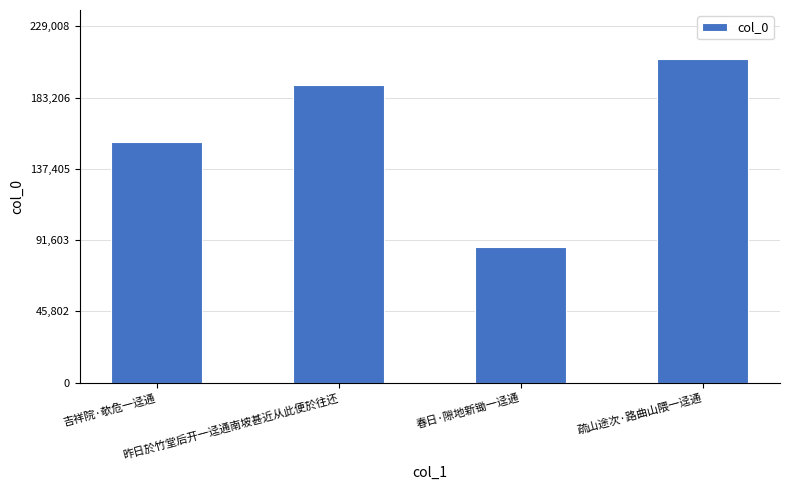

List the labels in order of value, largest first.

疏山途次·路曲山隈一迳通, 昨日於竹堂后开一迳通南坡甚近从此便於往还, 吉祥院·欹危一迳通, 春日·隙地新锄一迳通